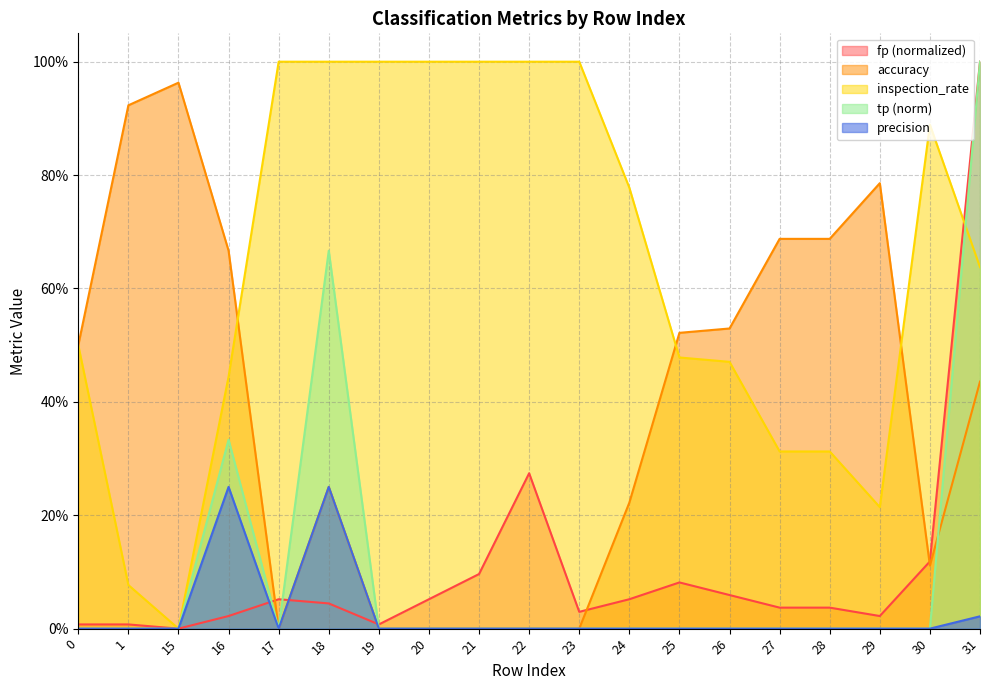

True or false: inspection_rate has more than 1 points higher than both neighbors.

False